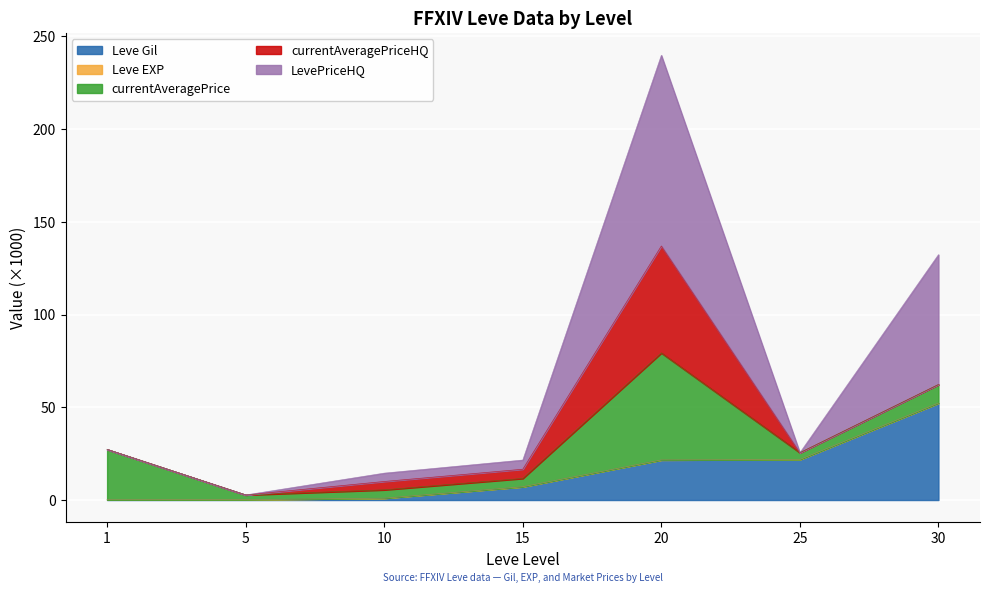

The Leve Gil series shows 21.6 at 20. True or false?

True